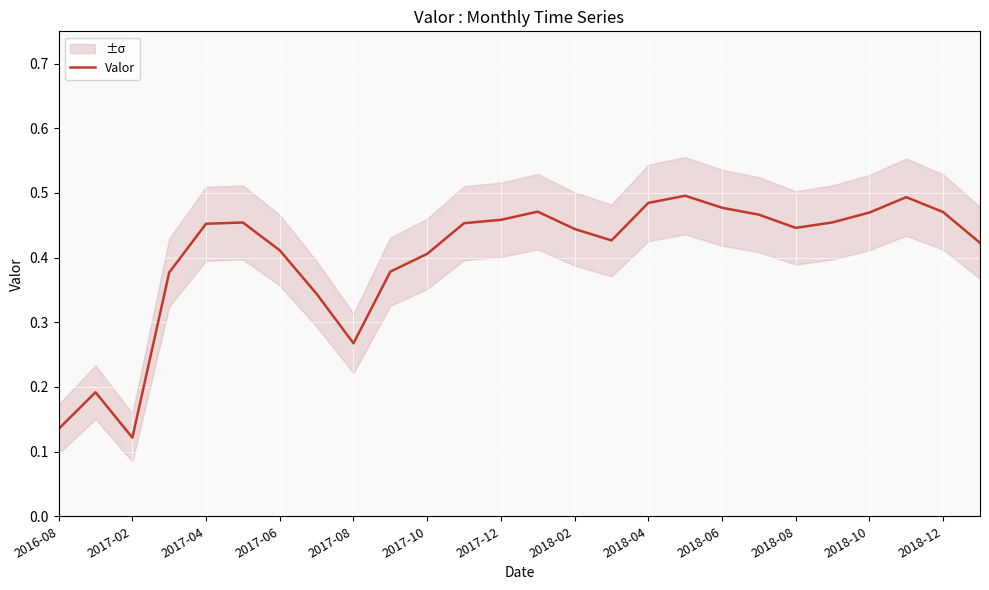

The value of Valor at 2017-06 is 0.1. True or false?

False